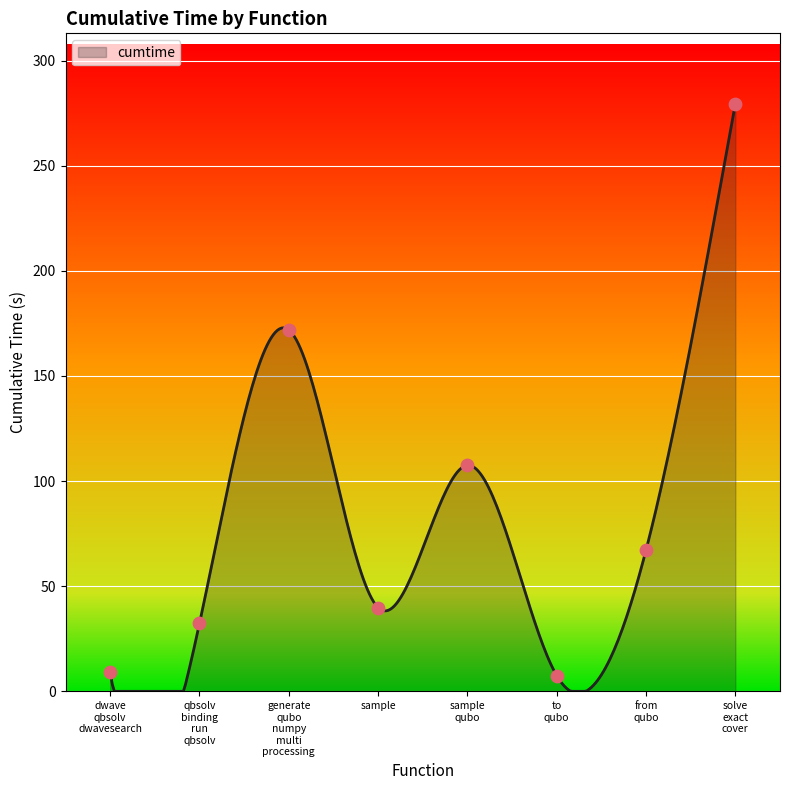

Approximately how many times larger is the value at qbsolv binding run qbsolv compared to to qubo?

4.3